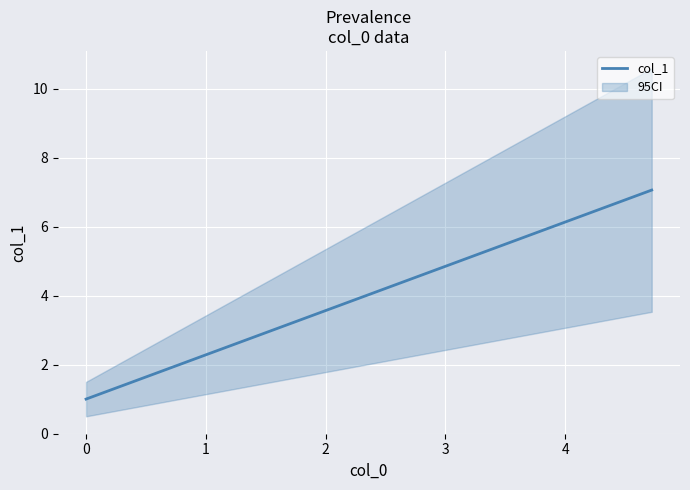

How many lines are shown in the chart?

1